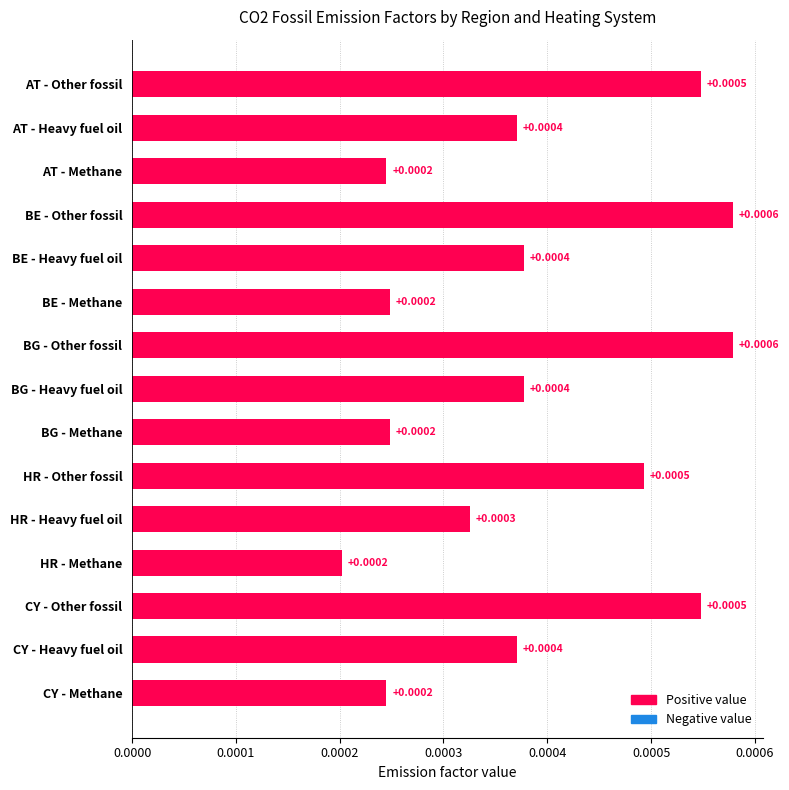

What is the label of the 14th bar from the bottom?

AT - Heavy fuel oil